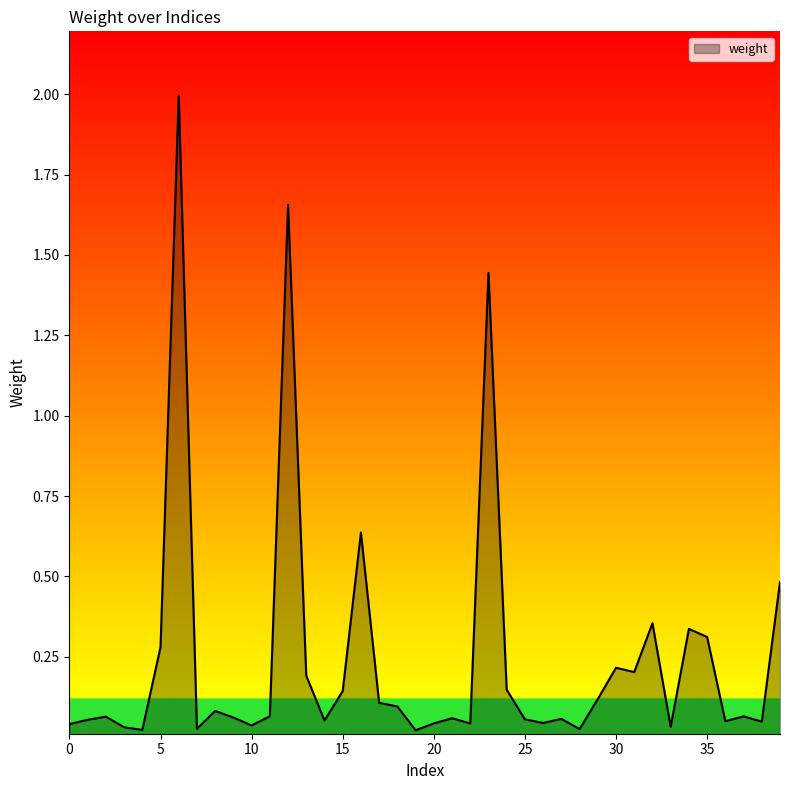

What is the maximum value shown in the chart?

2.0